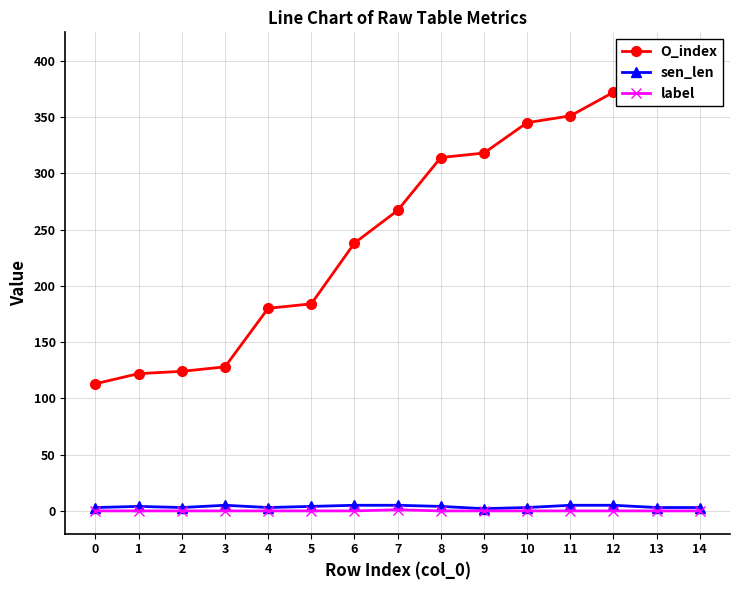

What is the difference between the sen_len values at 12 and 14?

2